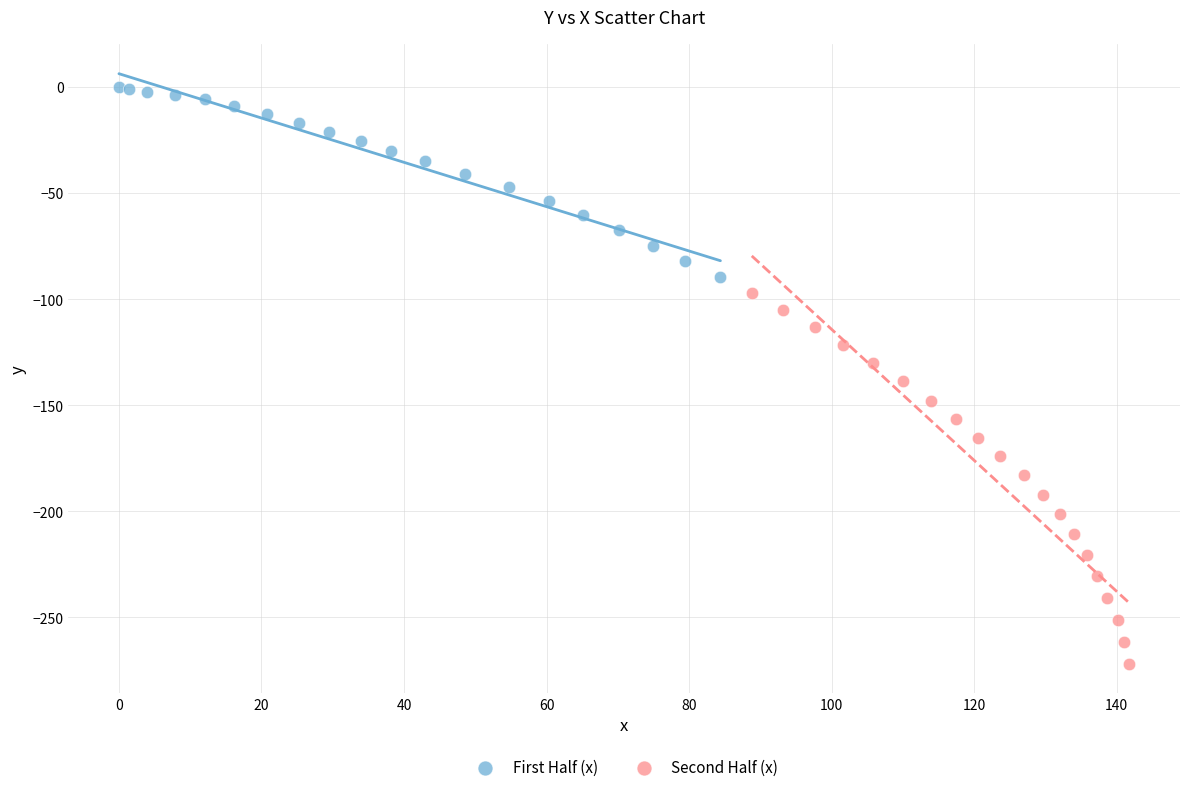

Which series reaches the maximum Y coordinate?

First Half (x)